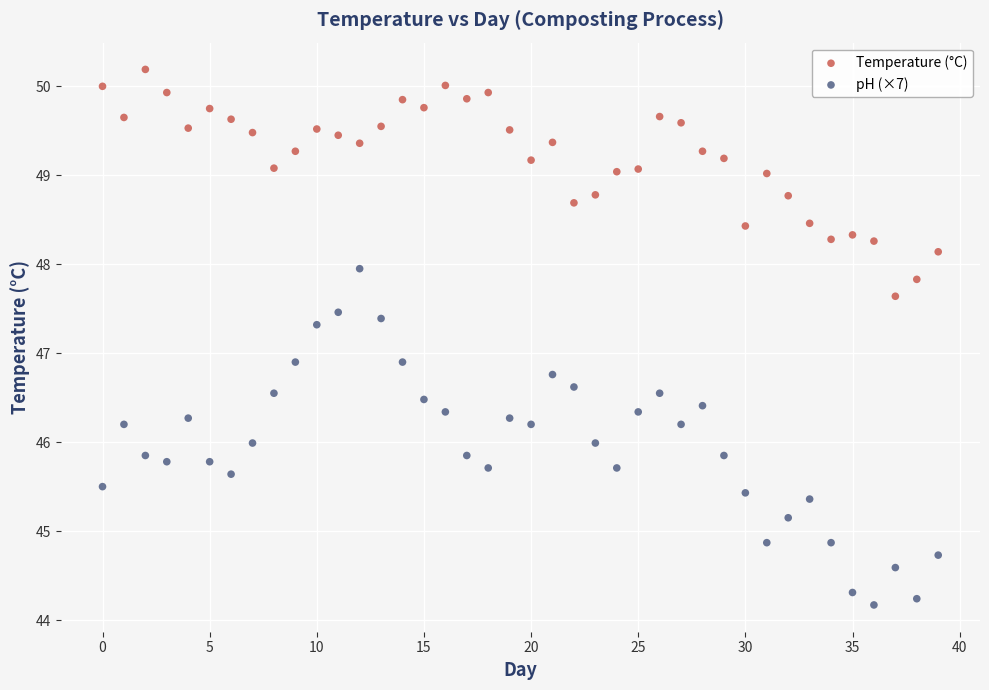

Which series has the widest spread of Y values?

pH (×7)